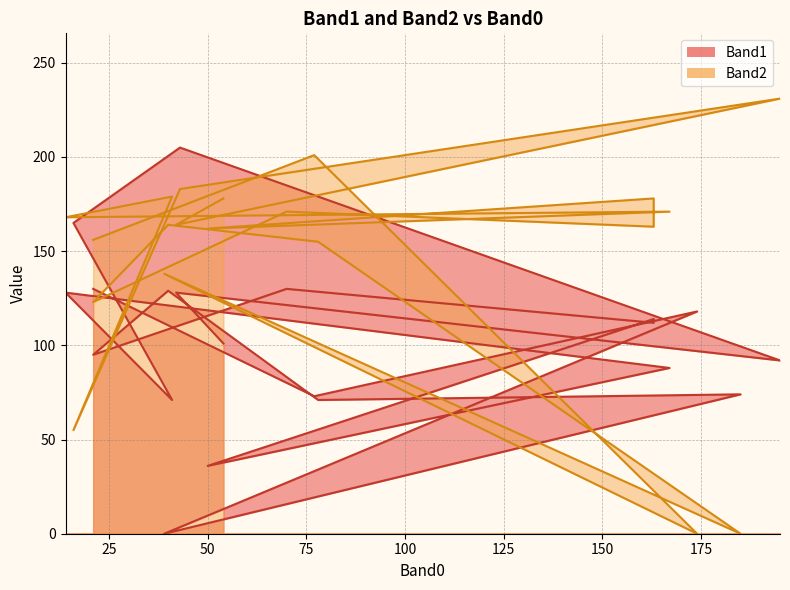

What is the label of the 13th point from the left?

167